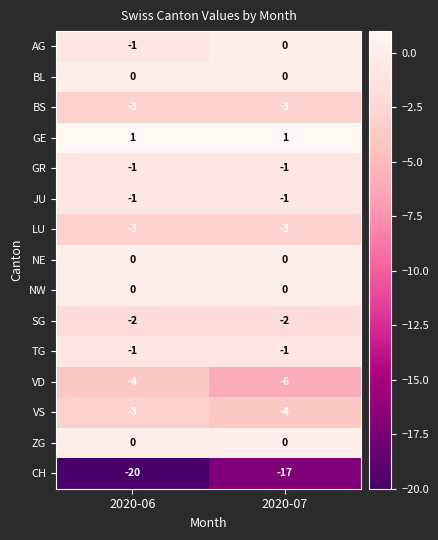

Reading left to right, what are all the values shown in this chart?

AG: 2020-06=-1	2020-07=0
BL: 2020-06=0	2020-07=0
BS: 2020-06=-3	2020-07=-3
GE: 2020-06=1	2020-07=1
GR: 2020-06=-1	2020-07=-1
JU: 2020-06=-1	2020-07=-1
LU: 2020-06=-3	2020-07=-3
NE: 2020-06=0	2020-07=0
NW: 2020-06=0	2020-07=0
SG: 2020-06=-2	2020-07=-2
TG: 2020-06=-1	2020-07=-1
VD: 2020-06=-4	2020-07=-6
VS: 2020-06=-3	2020-07=-4
ZG: 2020-06=0	2020-07=0
CH: 2020-06=-20	2020-07=-17